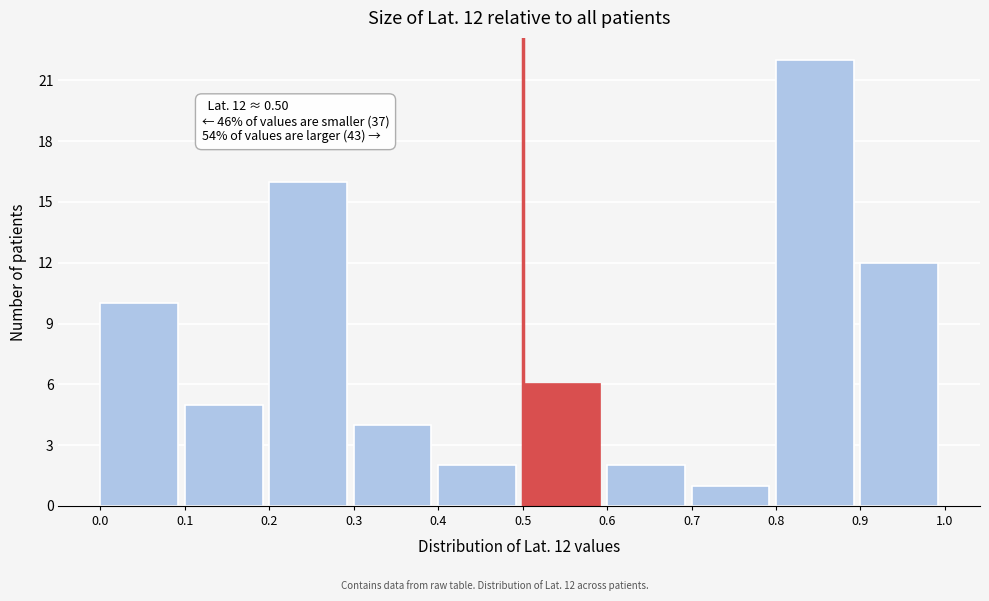

Over which range of the x-axis is the bar tallest?

0.8 to 0.9